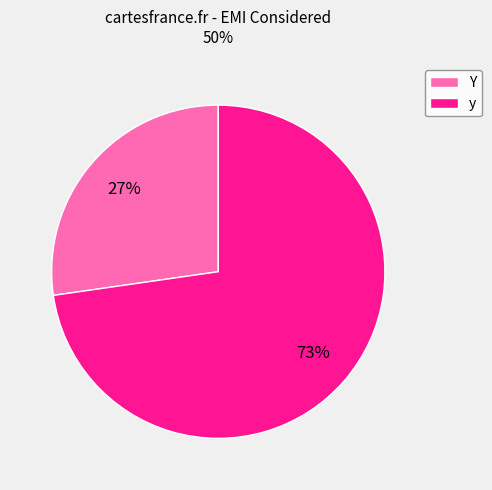

True or false: Y accounts for 27% of the total.

True